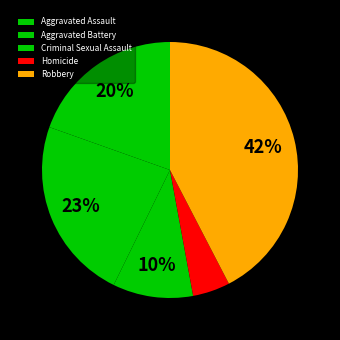

How many slices are in this pie chart?

5